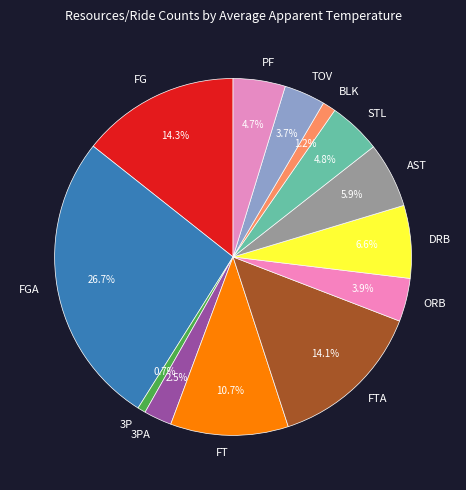

Count the number of slices in the pie.

13